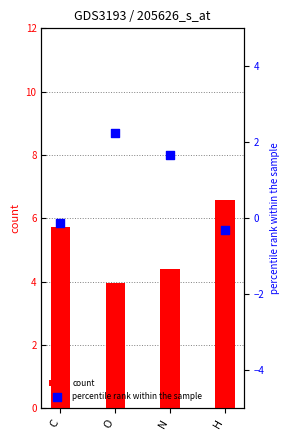

Which series has the largest total across all categories?

count